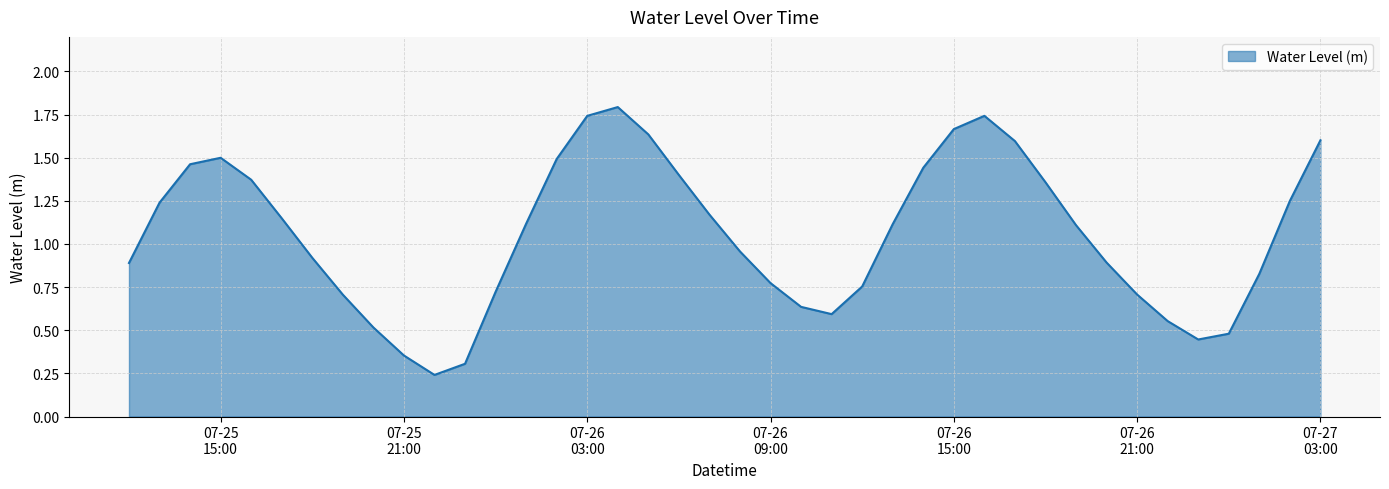

What is the greatest value displayed?

1.8